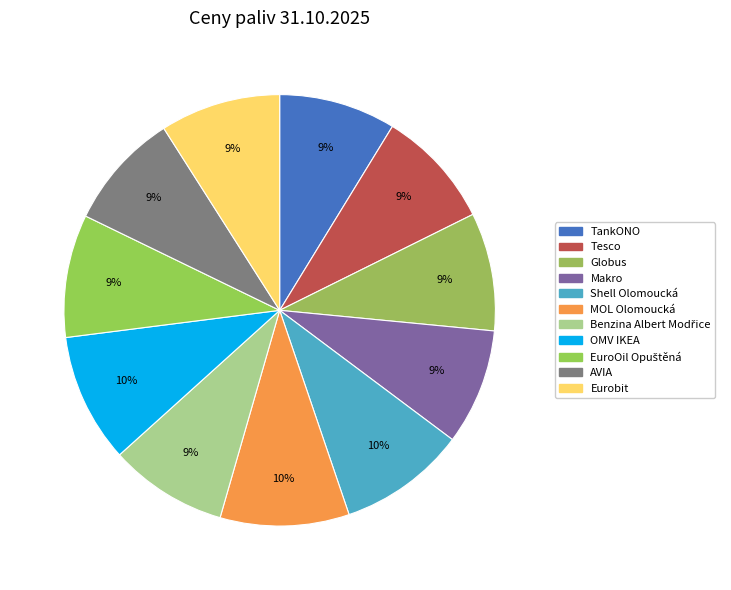

What percentage is the Globus slice, to the nearest percent?

9%